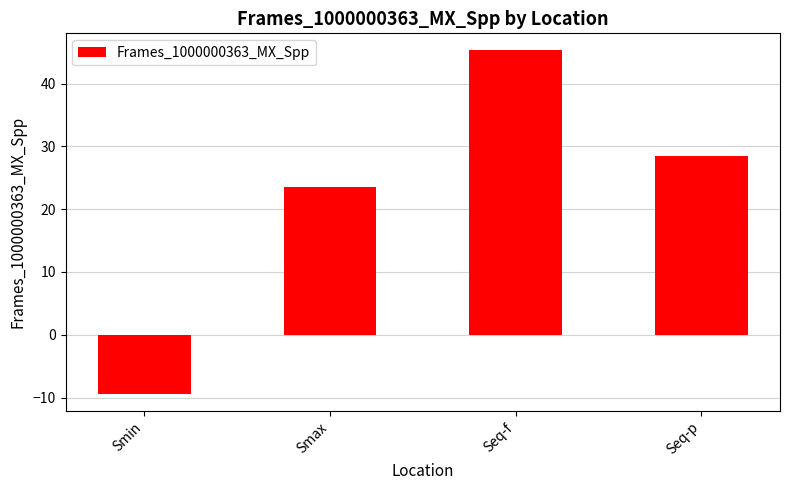

What is the value of the 2nd bar from the left?

23.5